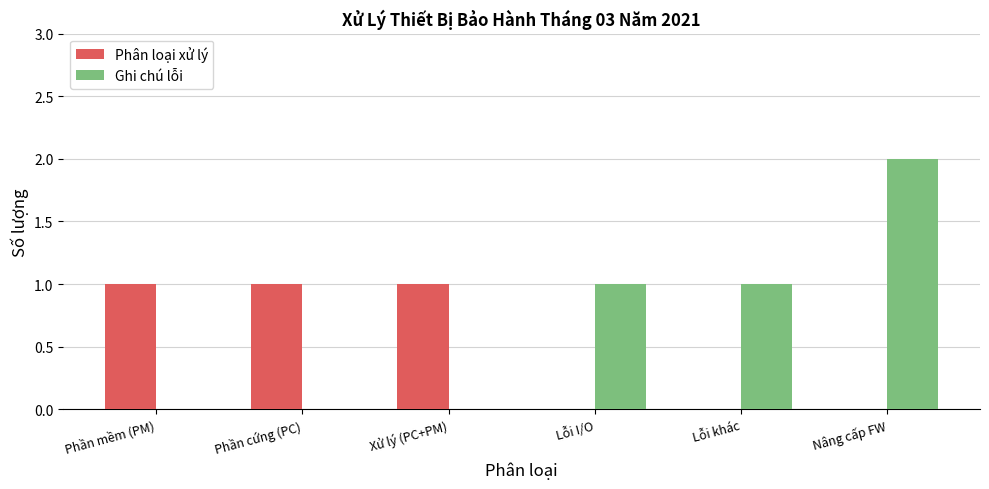

Are the bars horizontal?

No